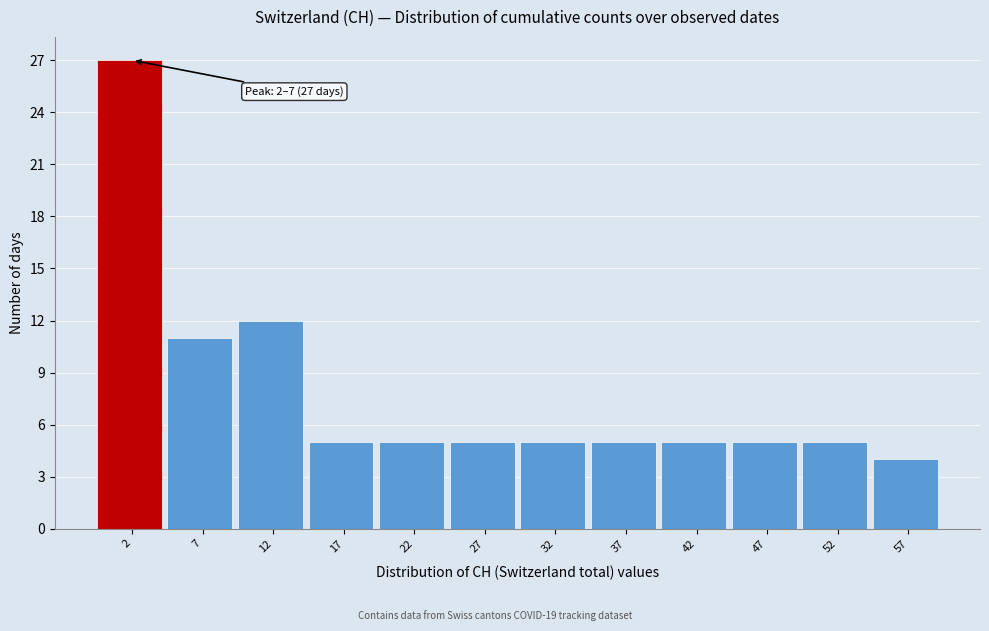

Reading right to left, what are all the values shown in this chart?

57=4	52=5	47=5	42=5	37=5	32=5	27=5	22=5	17=5	12=12	7=11	2=27